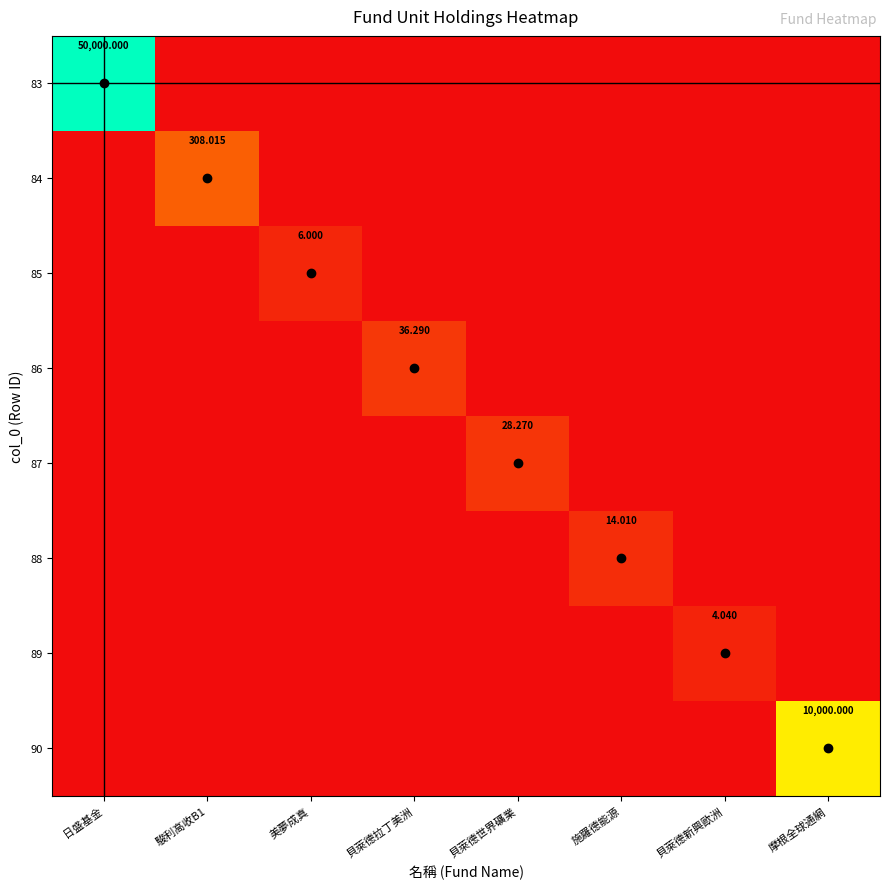

Is it true that 87 equals -18.0 at 貝萊德新興歐洲?

False